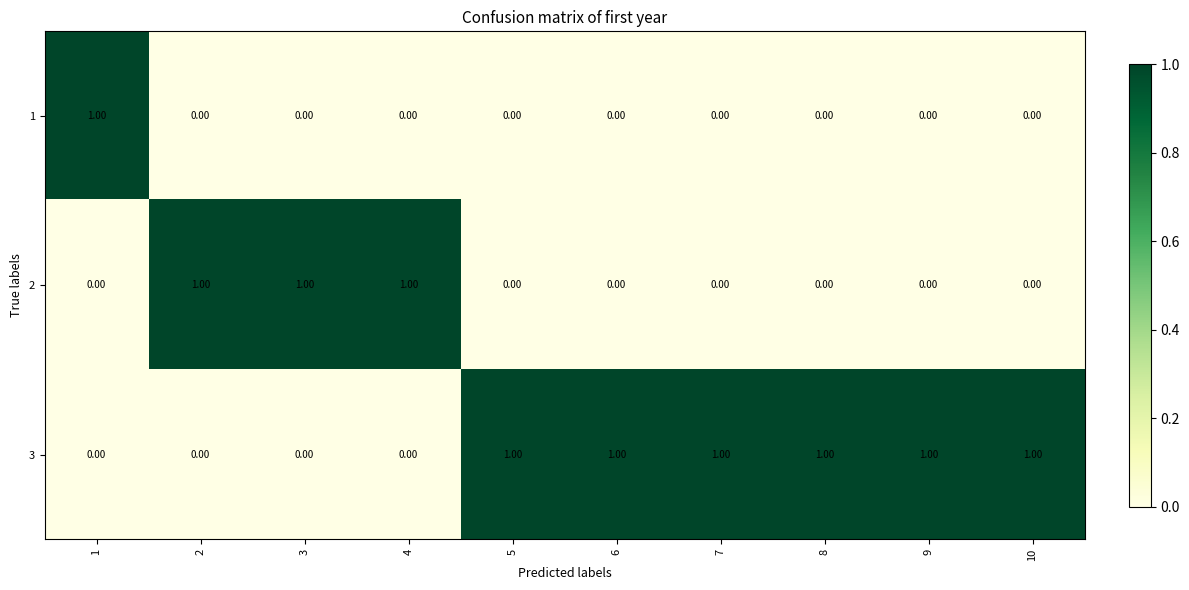

Rank the series by their average value, from lowest to highest.

1, 2, 3